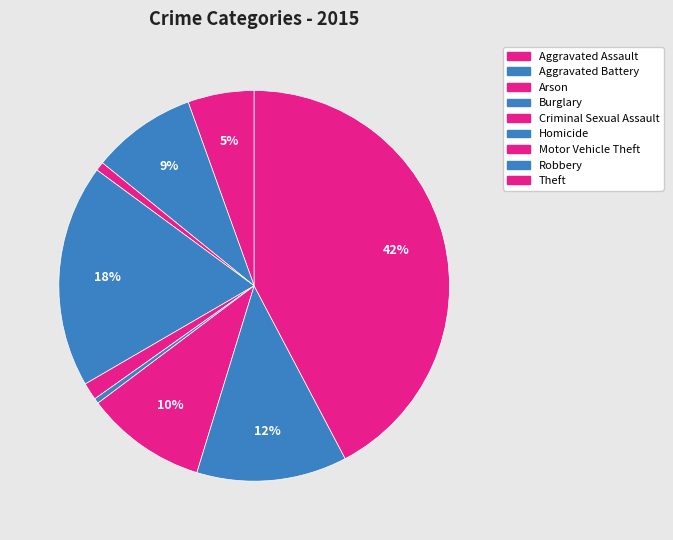

How many segments does this pie chart have?

9